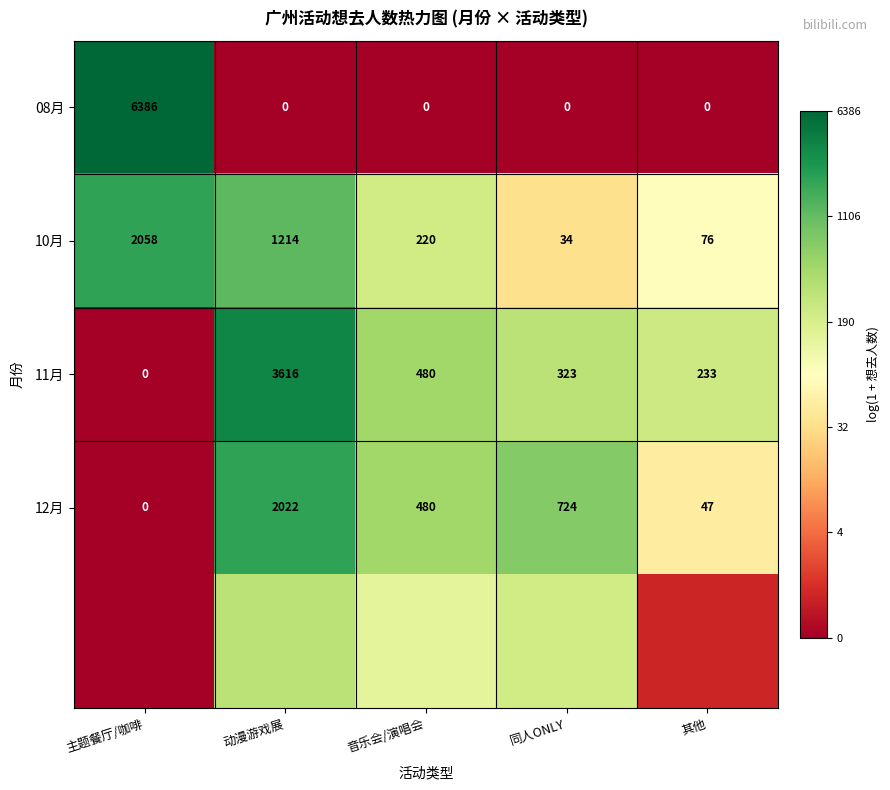

Which category has the highest value in the 11月 series?

动漫游戏展